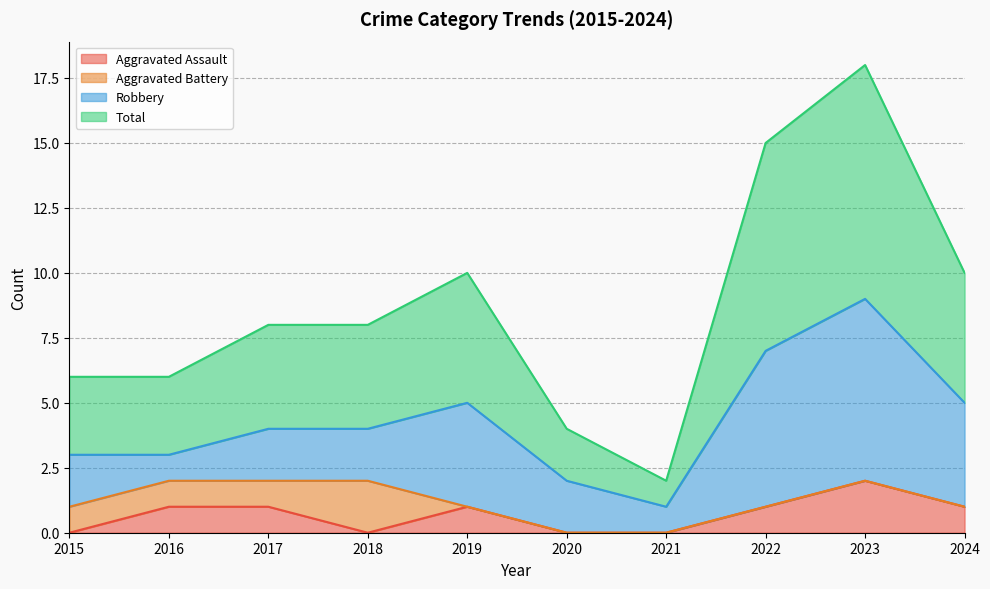

True or false: Total and Aggravated Assault cross at least once.

False